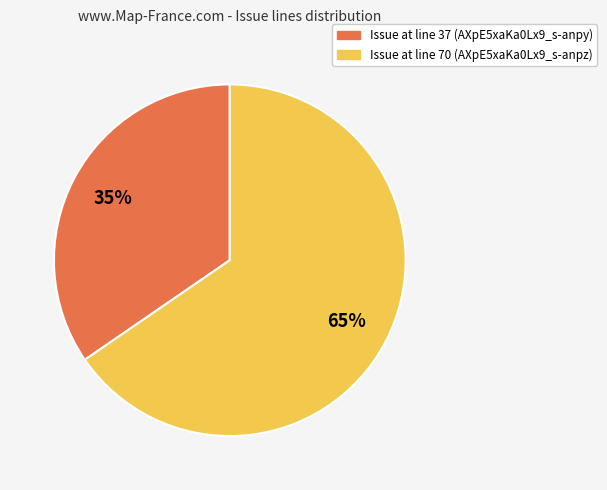

Approximately how many times larger is the value at Issue at line 70 (AXpE5xaKa0Lx9_s-anpz) compared to Issue at line 37 (AXpE5xaKa0Lx9_s-anpy)?

1.9